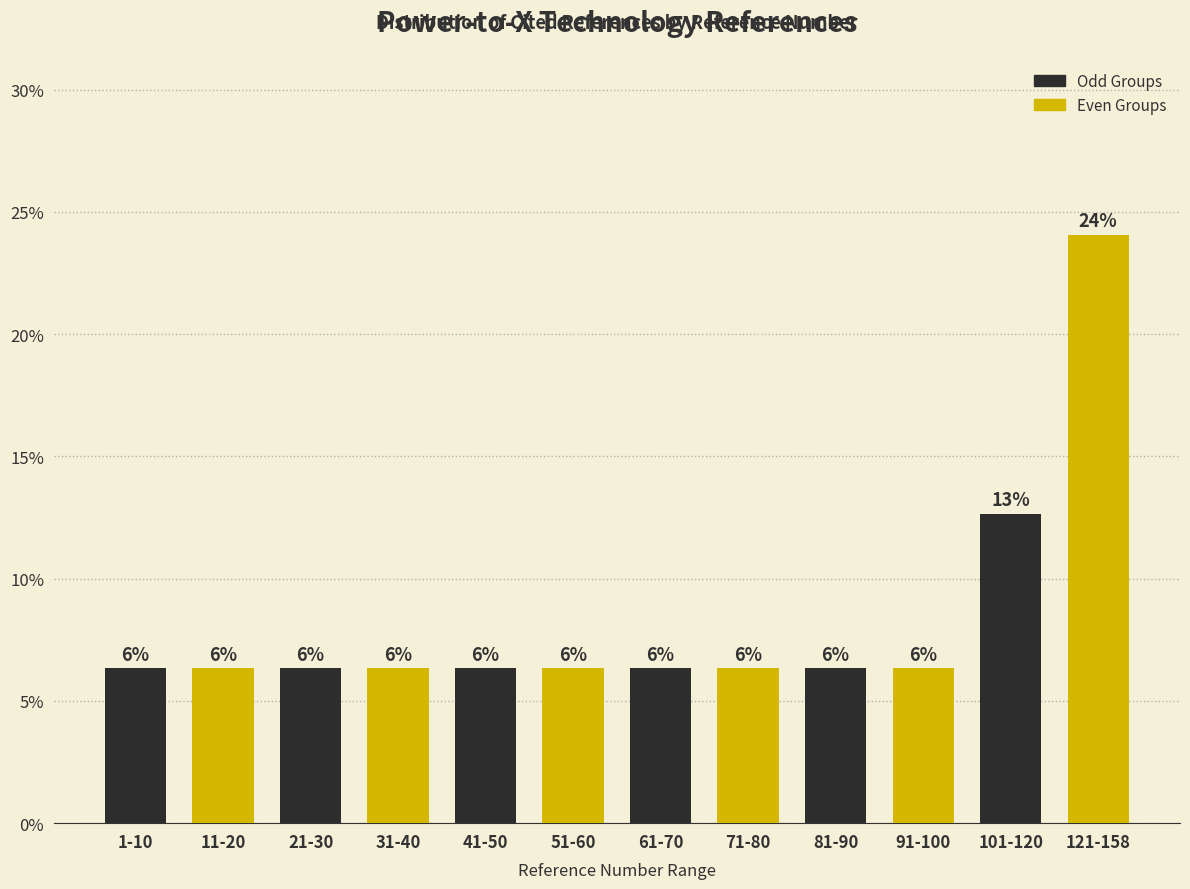

Are the bars horizontal?

No